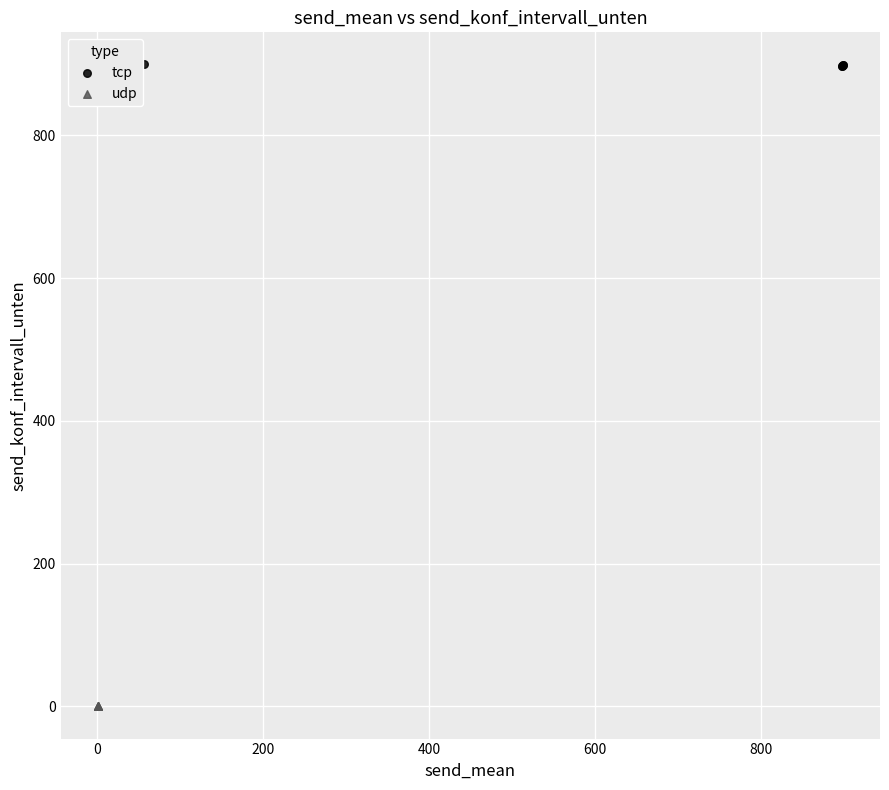

Which series contains the lowest Y value?

udp